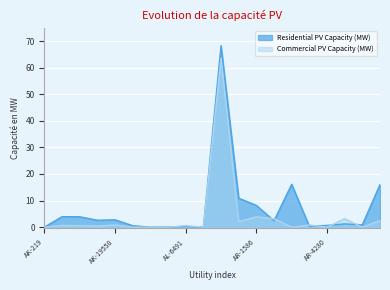

The value of Residential PV Capacity (MW) at AR-4509 is 1.2. True or false?

True